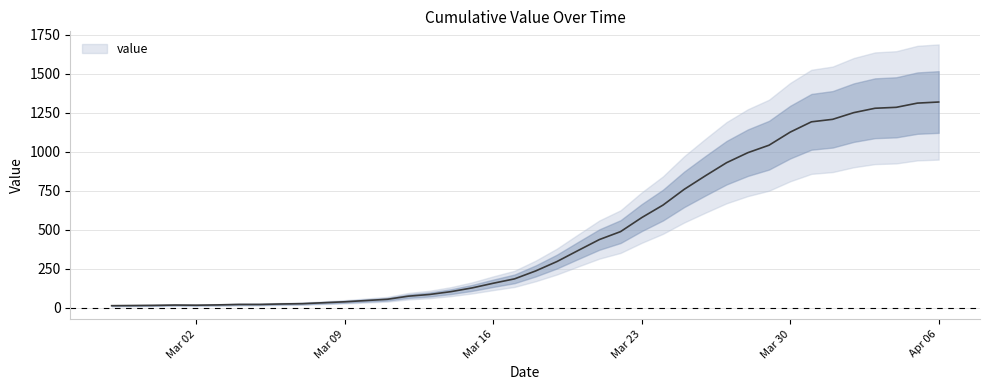

Where does the data first go above 236?

2020-03-19